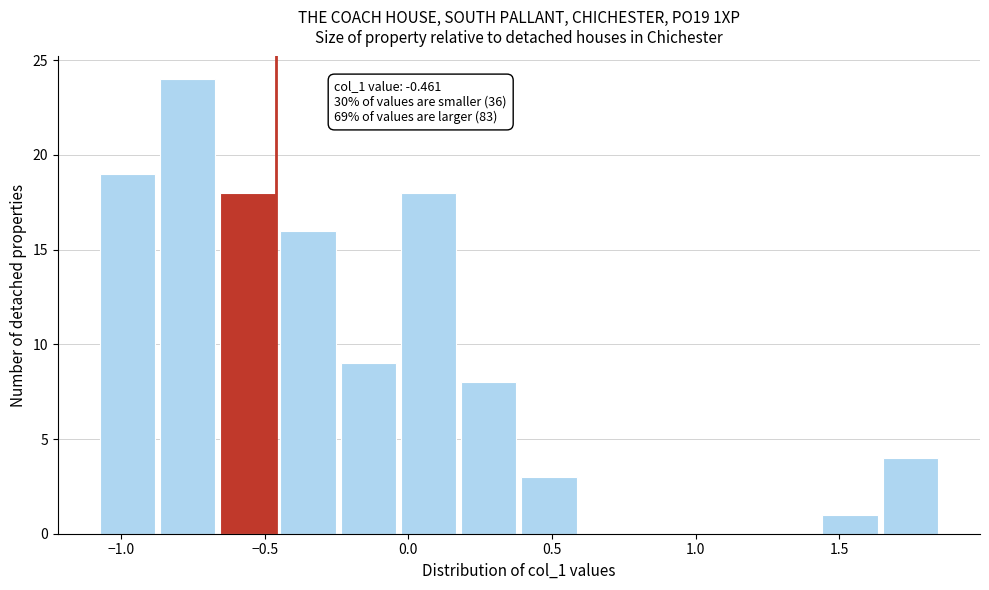

Which range on the x-axis has the tallest bar?

-0.85 to -0.65